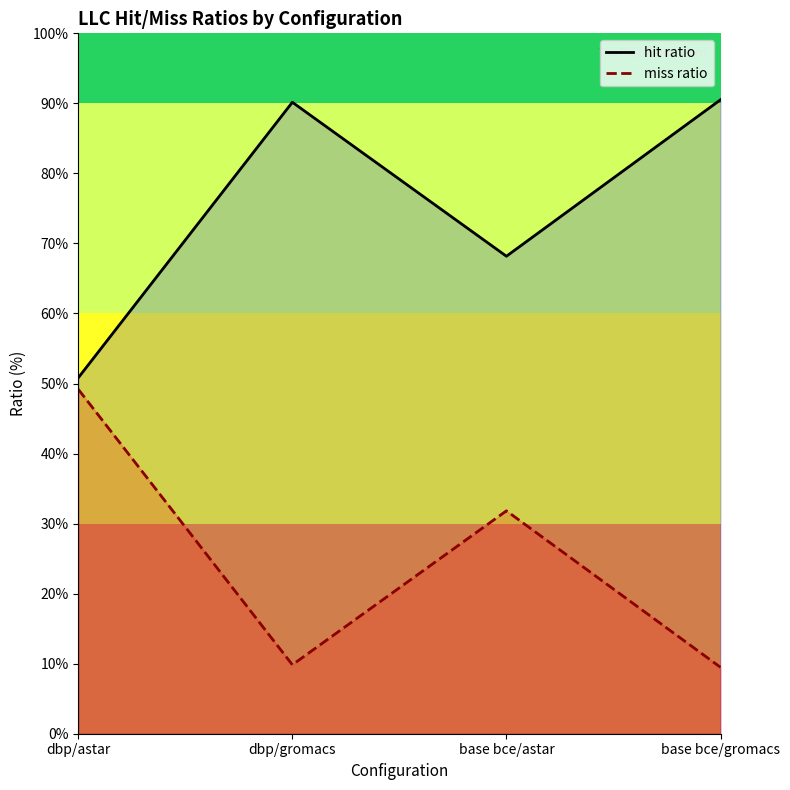

Which series has the largest range (max minus min)?

hit ratio